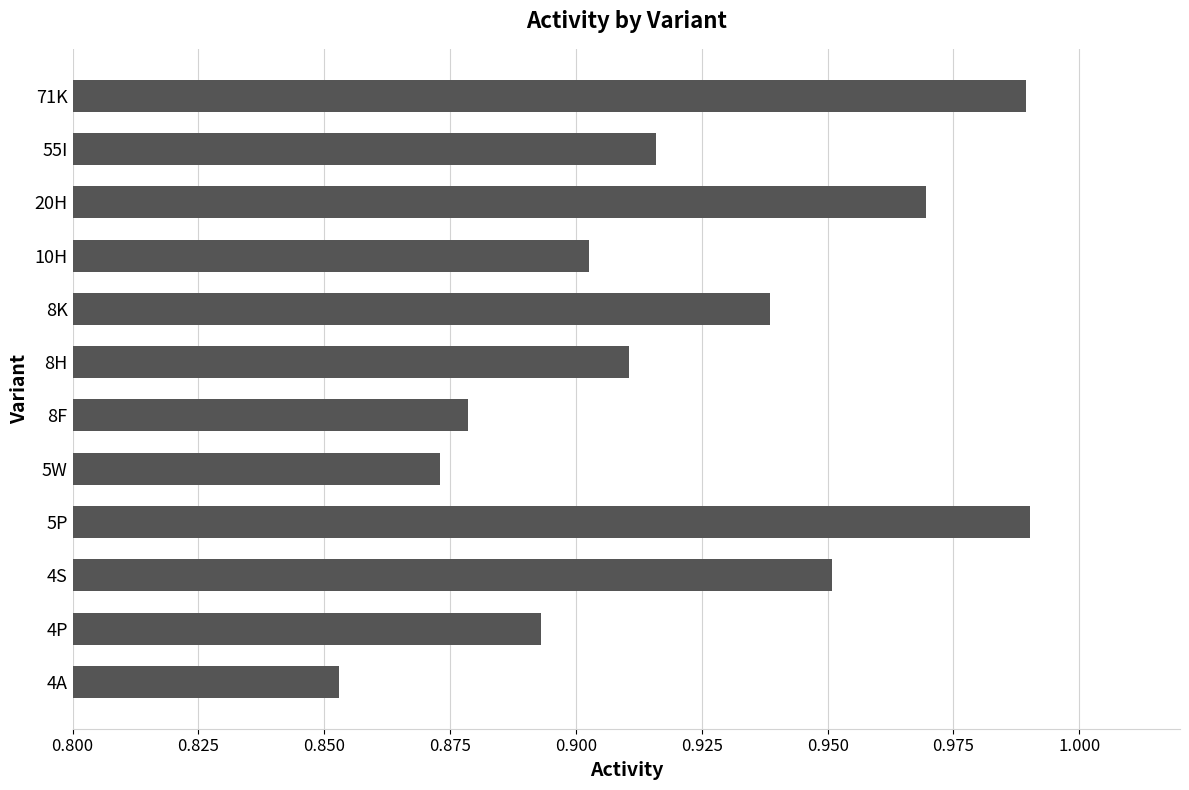

At which label is the value closest to 0?

4A